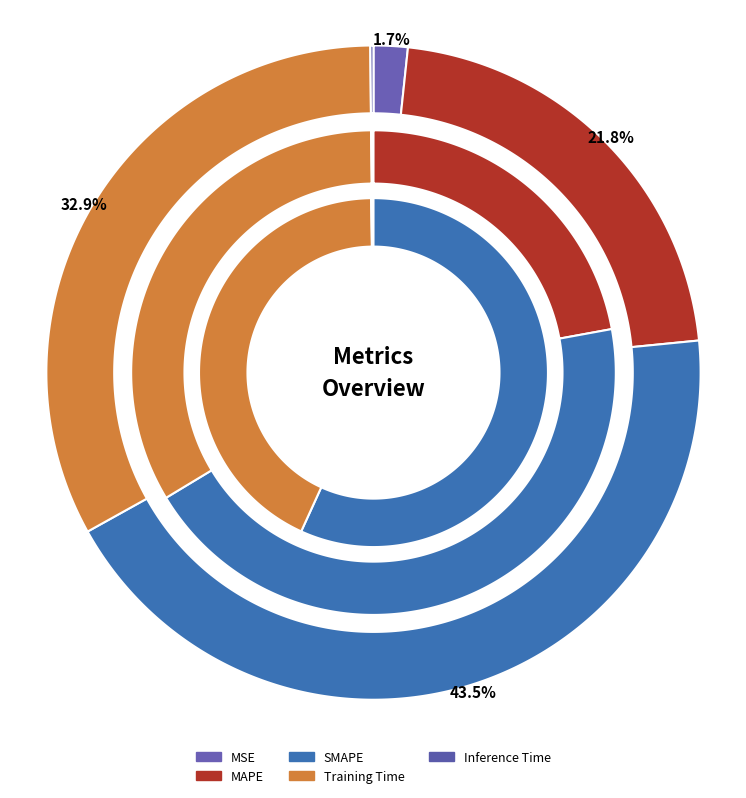

Is there a majority slice in this chart?

No